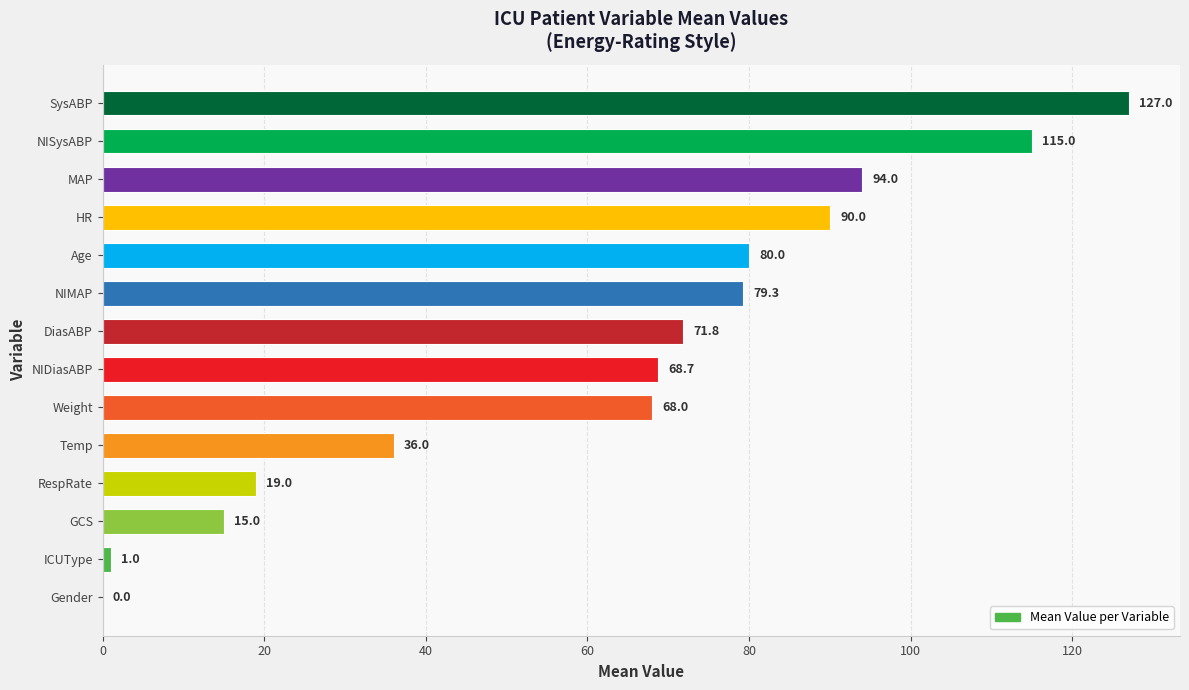

What is the approximate value at SysABP?

127.0